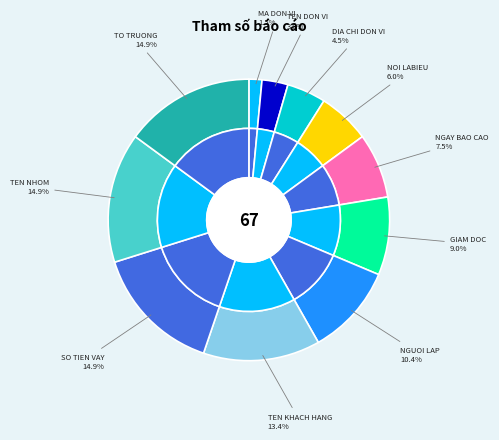

How many slices are in this pie chart?

11